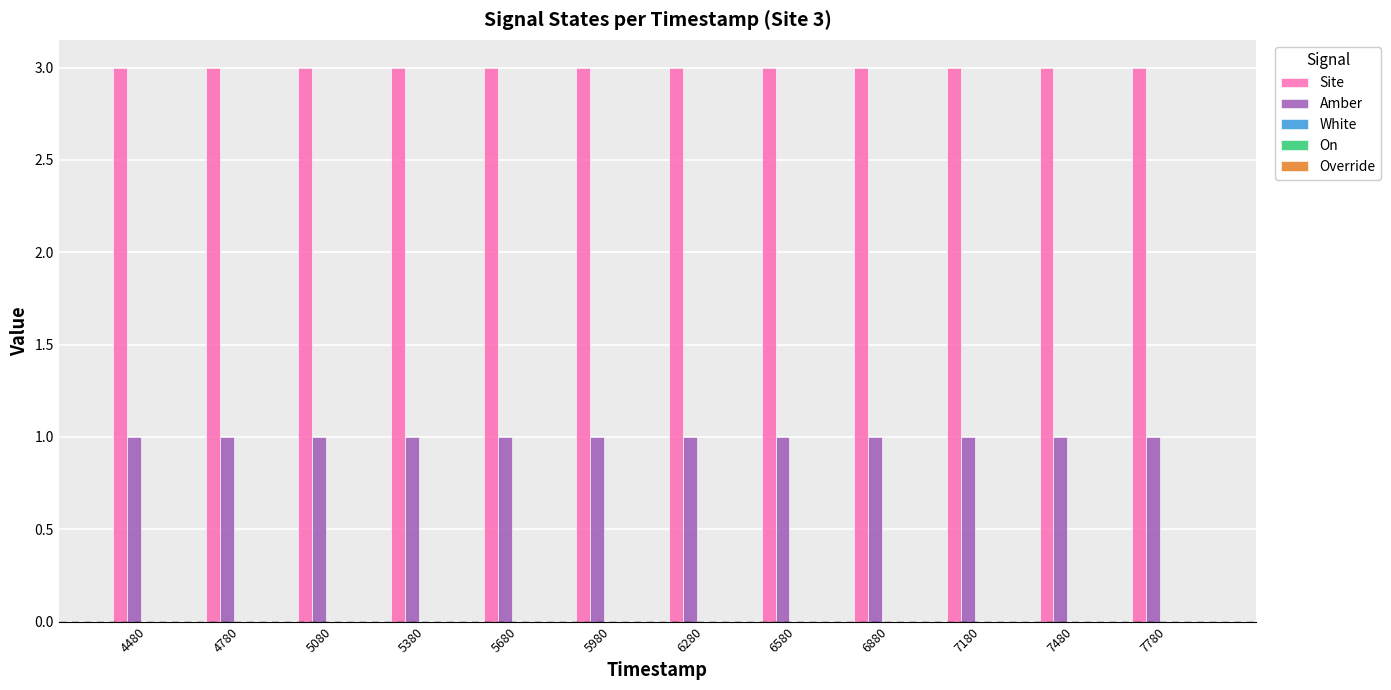

What is the highest value of the Site series?

3